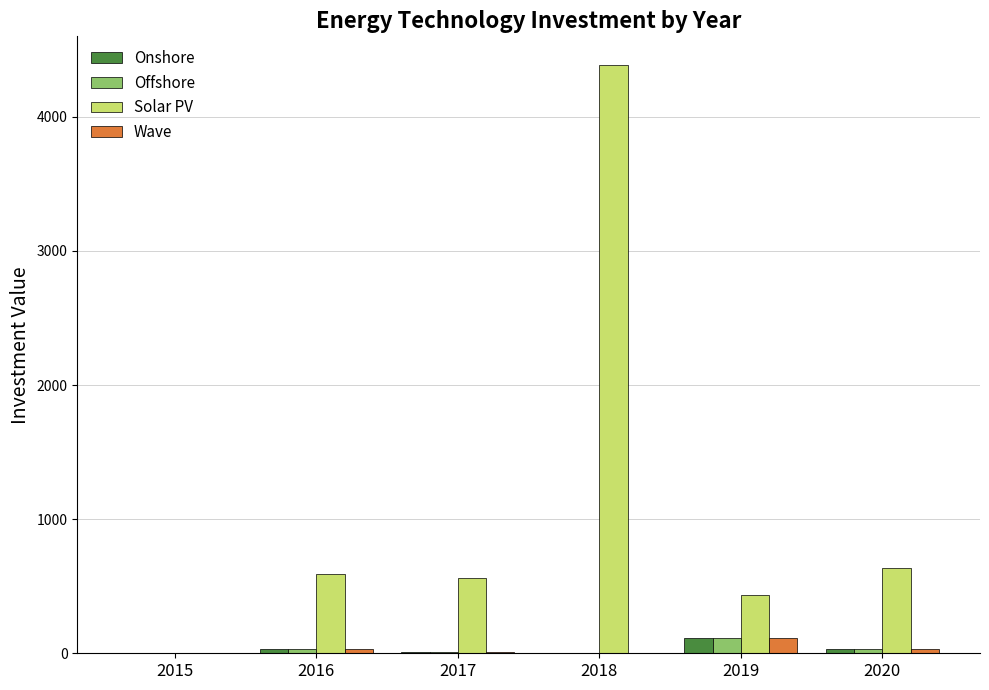

Is it true that Offshore equals 113.8 at 2019?

True